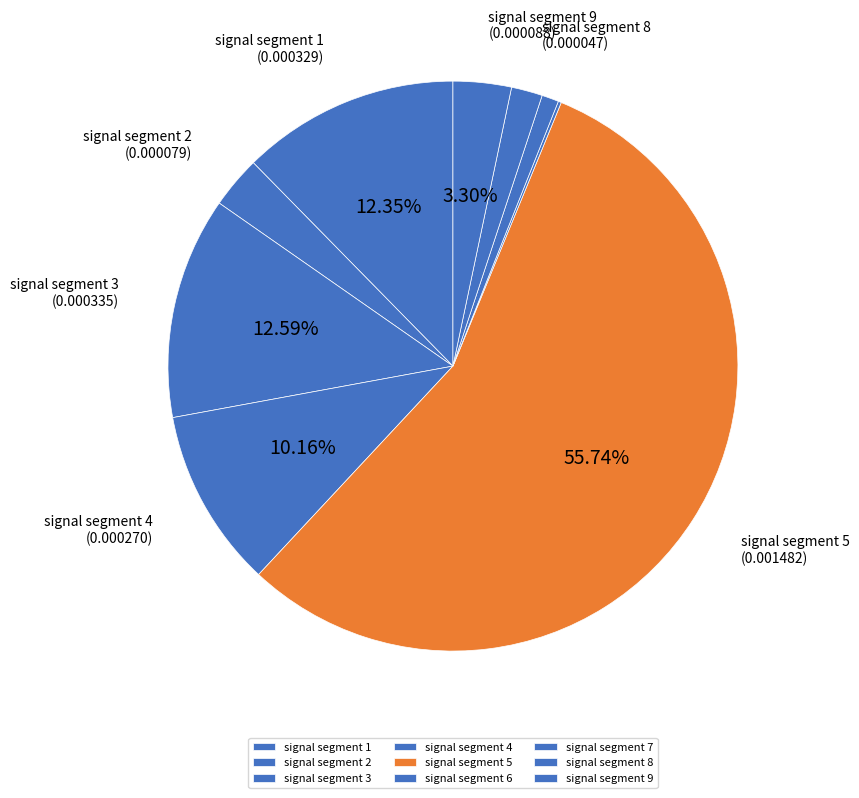

The signal segment 5 slice represents 43% of the pie. True or false?

False